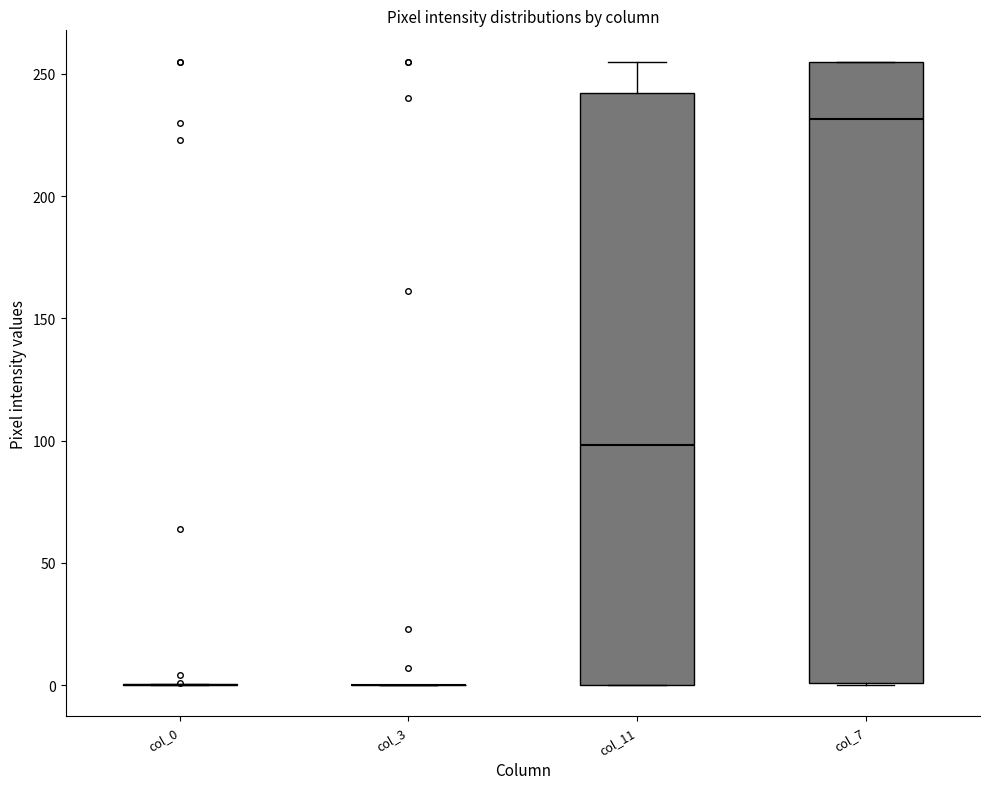

Reading left to right, read every box against the y-axis: the position of its median line, the range the box covers, and the ends of its whiskers. The values are not printed on the chart, so give them approximately, as read against the axis.

col_0: box collapsed to a line at 0, whiskers 0 to 0
col_3: box collapsed to a line at 0, whiskers 0 to 0
col_11: median 100, box 0 to 240, whiskers 0 to 255
col_7: median 230, box 0 to 255, whiskers 0 to 255